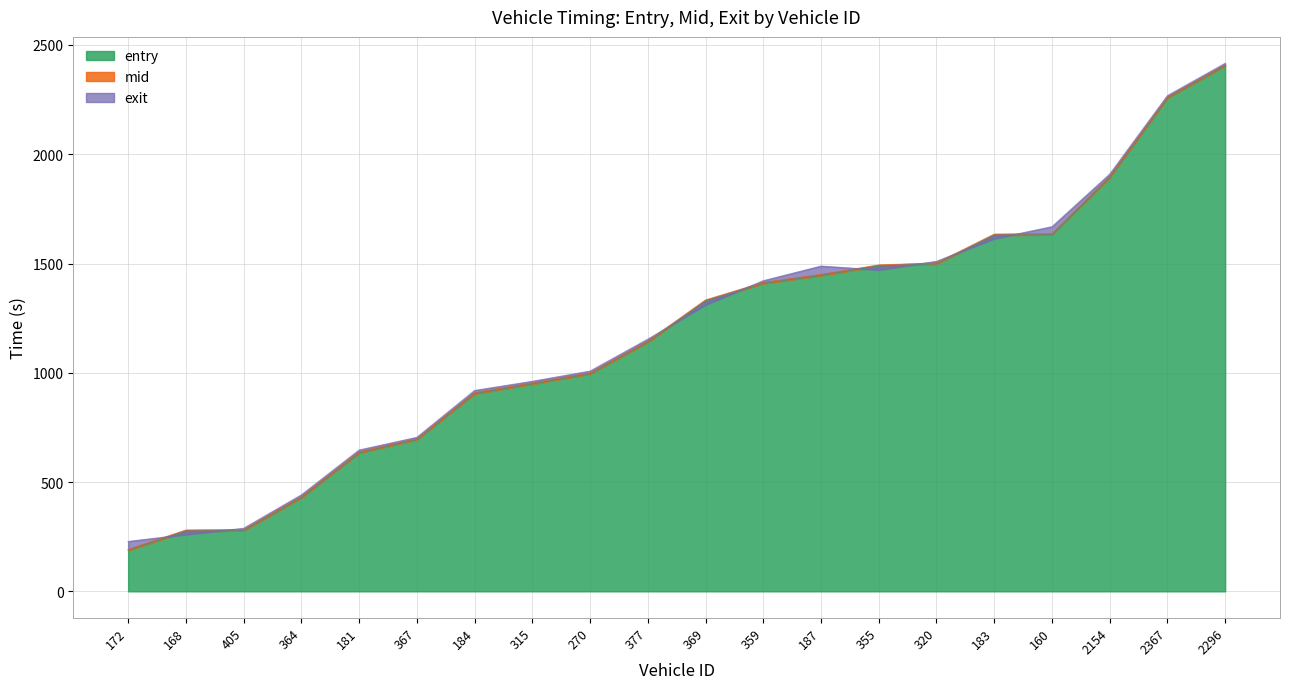

Reading left to right, list all the values displayed in this chart.

entry: 187.3	275.1	277.4	428.4	633.0	694.3	903.4	948.8	995.1	1139.5	1328.7	1408.4	1445.1	1488.6	1497.8	1629.6	1631.7	1893.1	2257.4	2404.6
mid: 192.0	280.4	282.4	433.4	638.2	698.3	909.5	953.6	999.6	1145.1	1333.3	1413.6	1450.4	1493.5	1502.5	1634.5	1636.3	1899.1	2262.3	2409.1
exit: 228.3	259.8	288.4	441.5	646.6	704.7	919.2	961.0	1007.8	1153.8	1310.7	1421.4	1488.3	1470.5	1510.1	1613.3	1668.5	1909.0	2268.2	2416.2